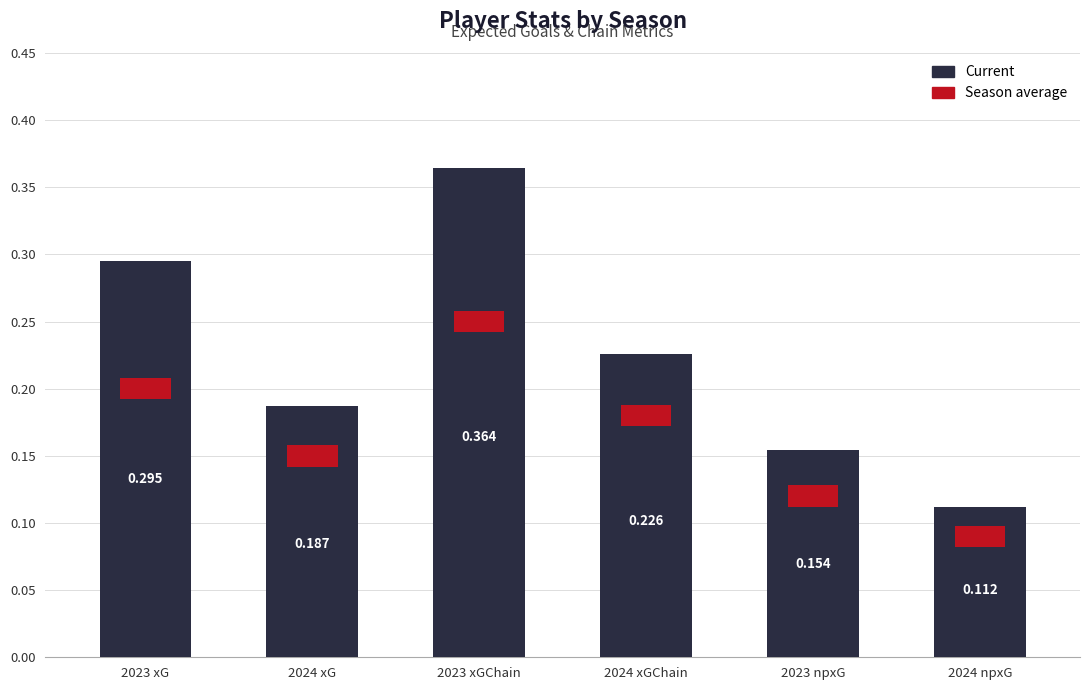

At which label is the value closest to 0?

2024 npxG